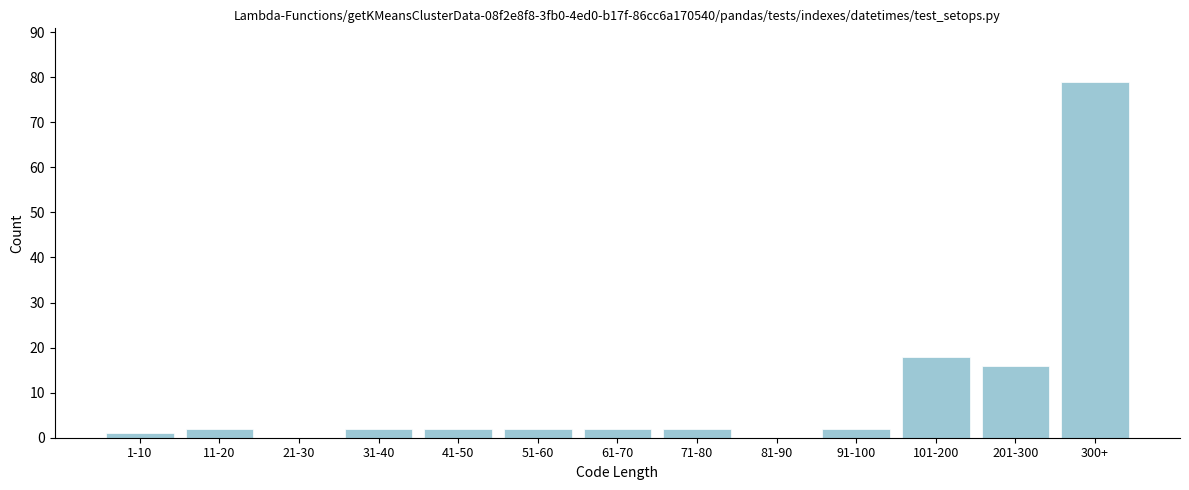

Reading right to left, extract all data points from this chart.

300+=79	201-300=16	101-200=18	91-100=2	81-90=0	71-80=2	61-70=2	51-60=2	41-50=2	31-40=2	21-30=0	11-20=2	1-10=1